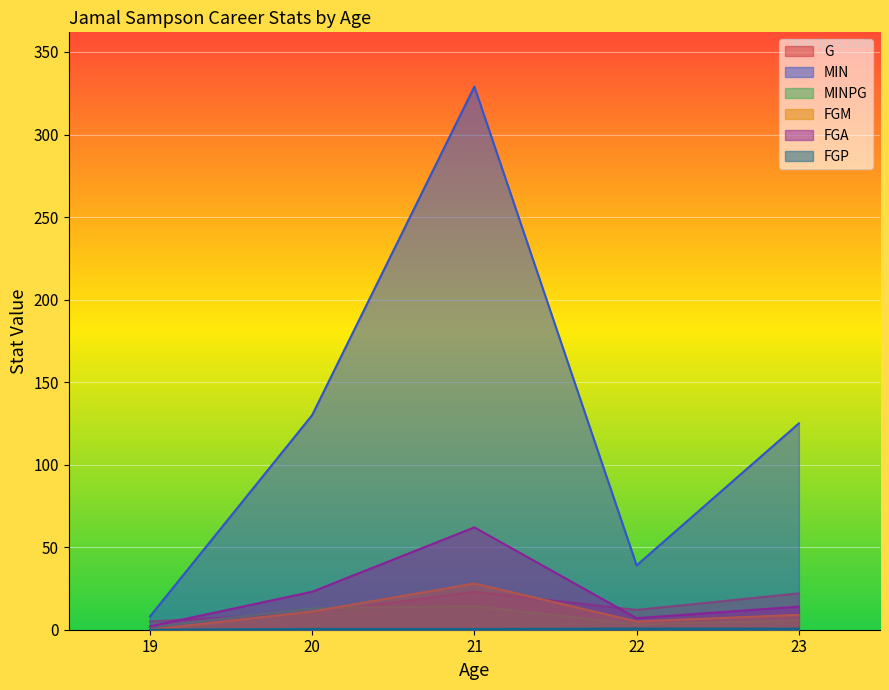

Between which two adjacent categories do MINPG and G first intersect?

19 and 20